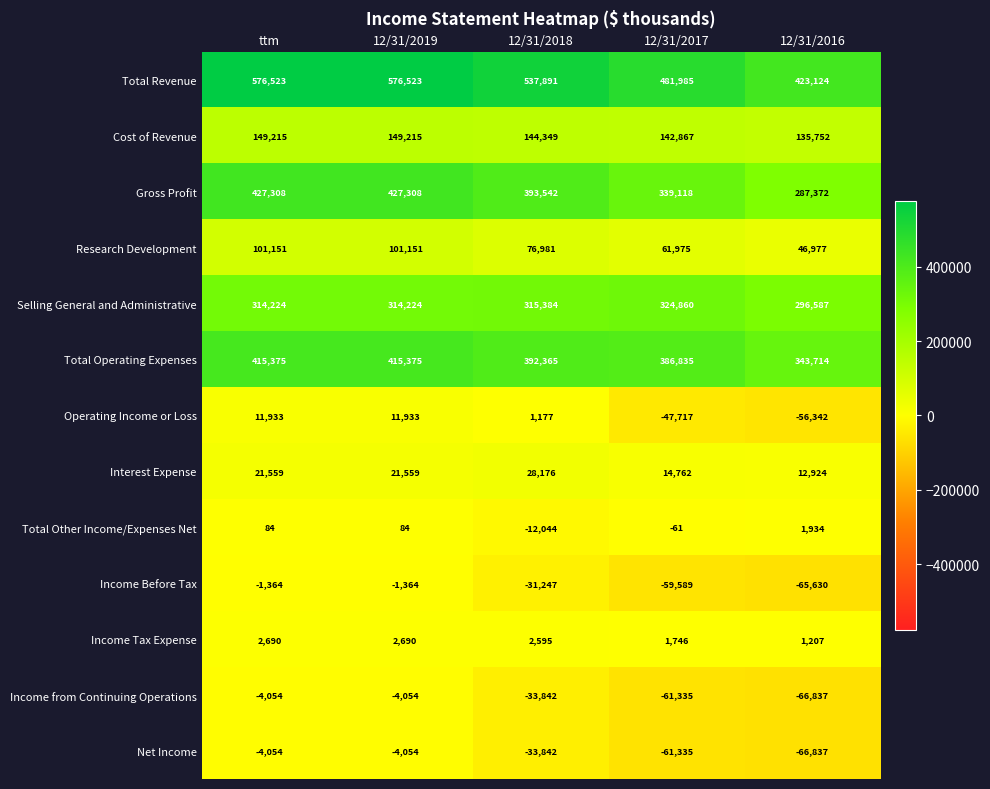

True or false: Cost of Revenue has a value of 102172 at ttm.

False